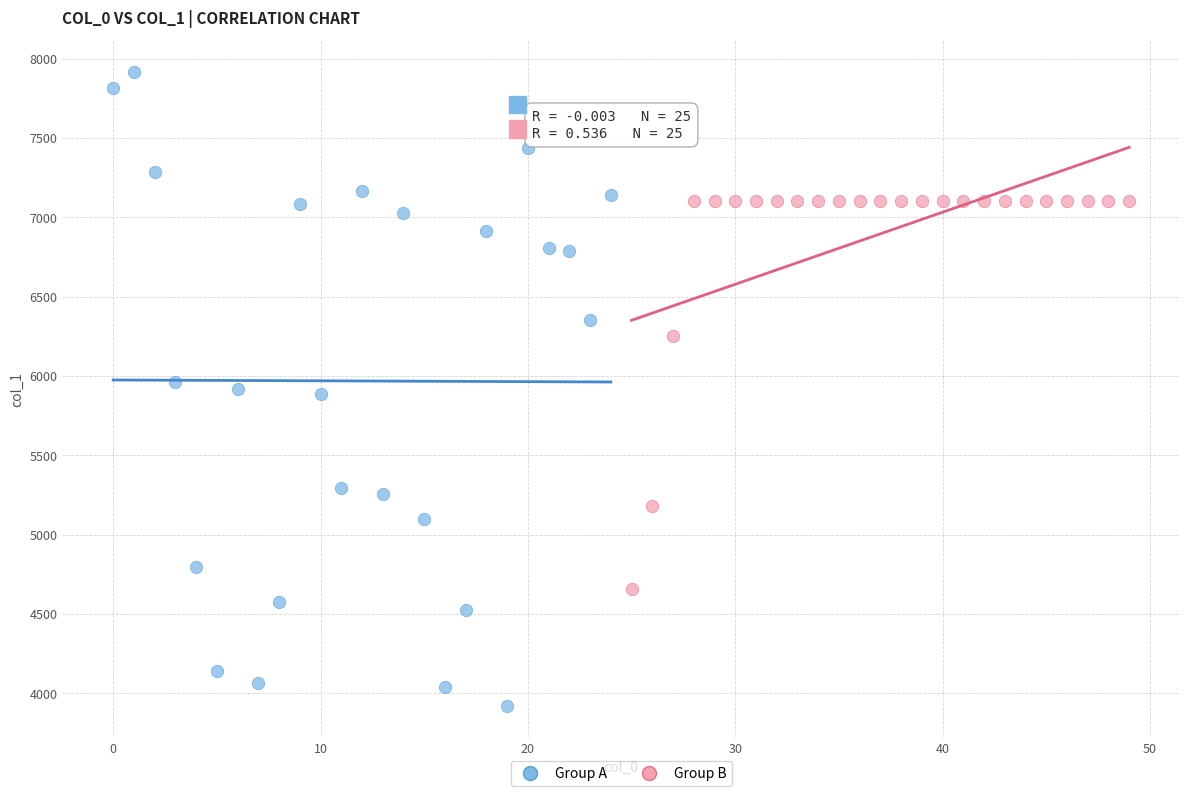

Which series has the widest spread of Y values?

Group A